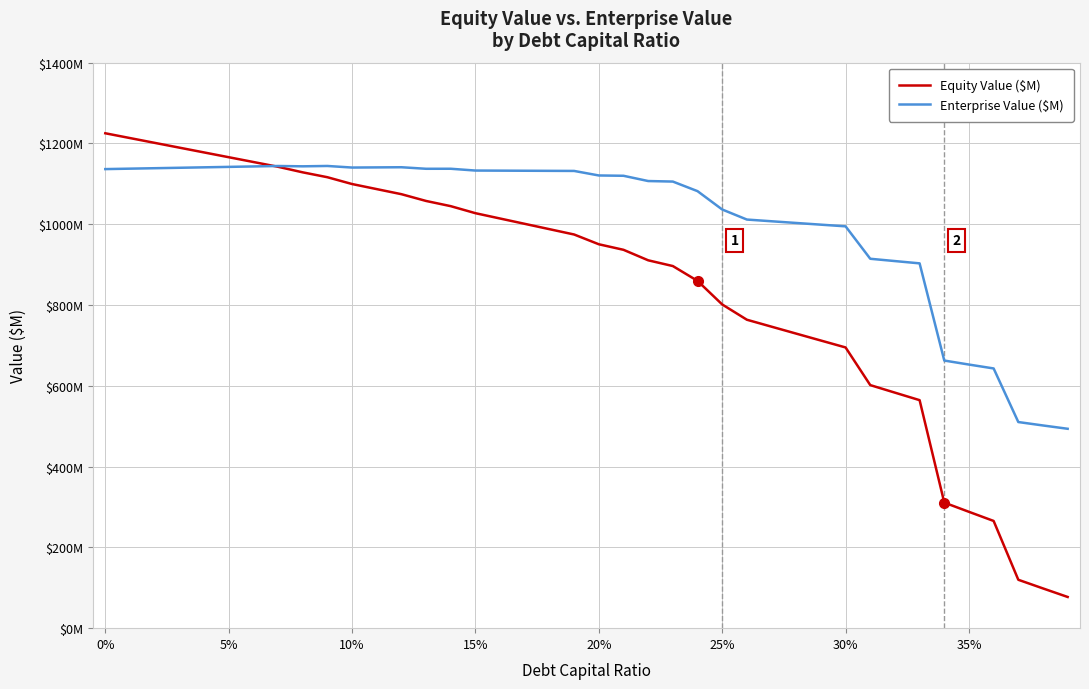

Does the chart display data point markers on the line(s)?

No